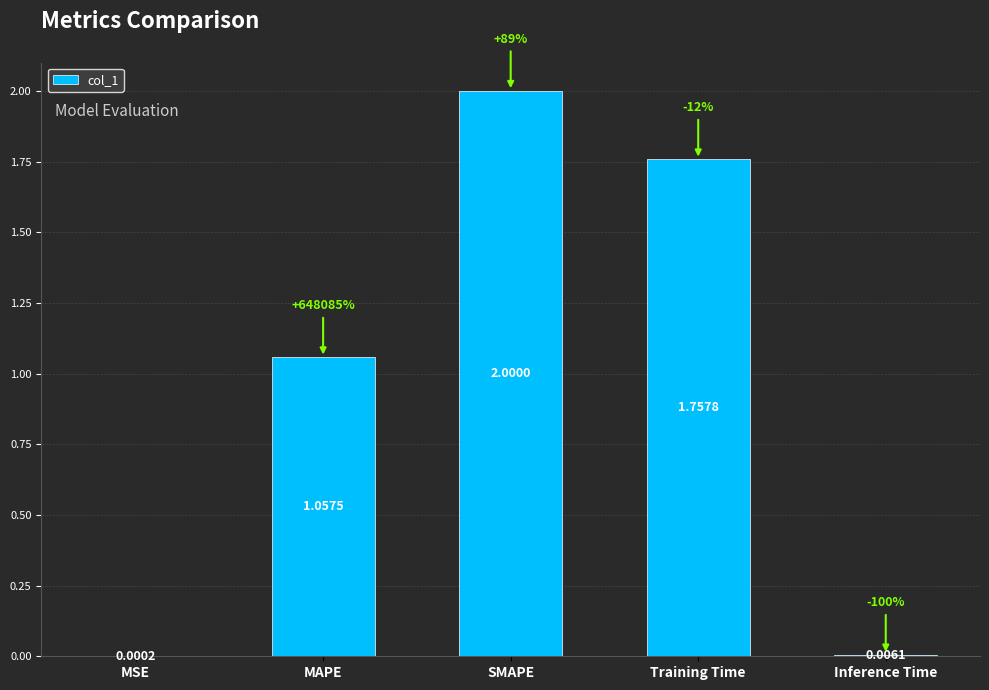

What is the sum of all values?

4.8